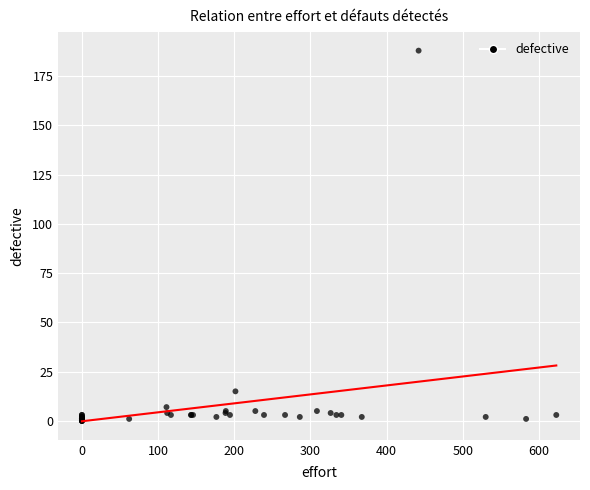

What Y value in the scatter plot is closest to 94?

15